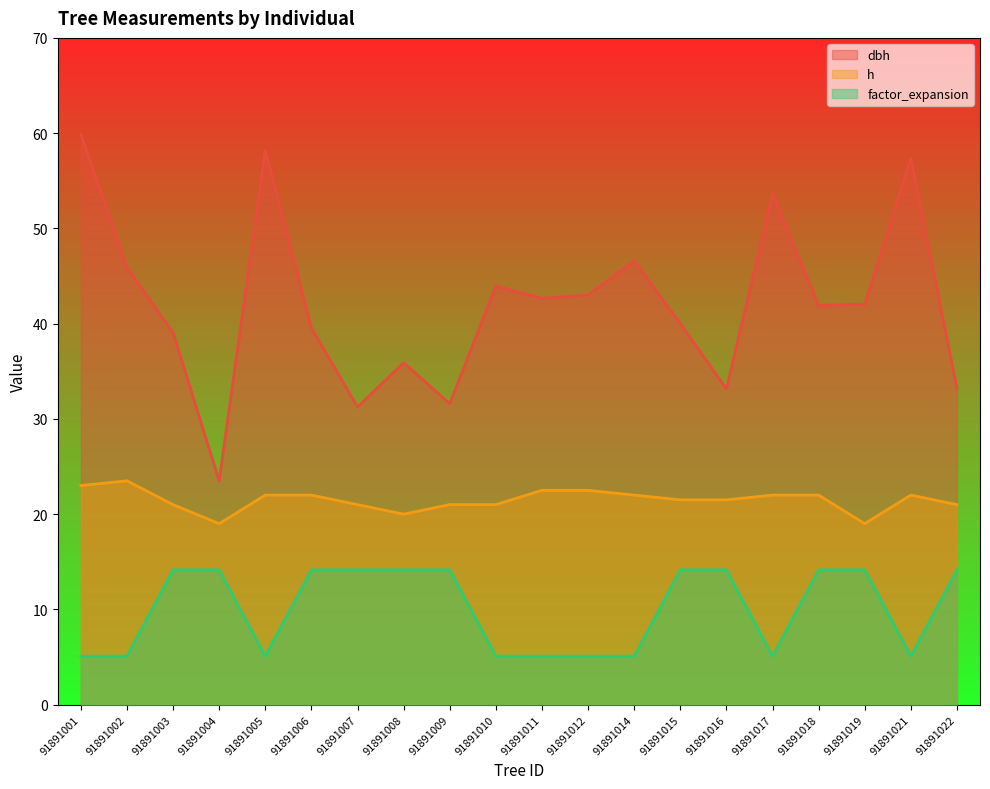

What is the maximum value shown in the chart?

59.9